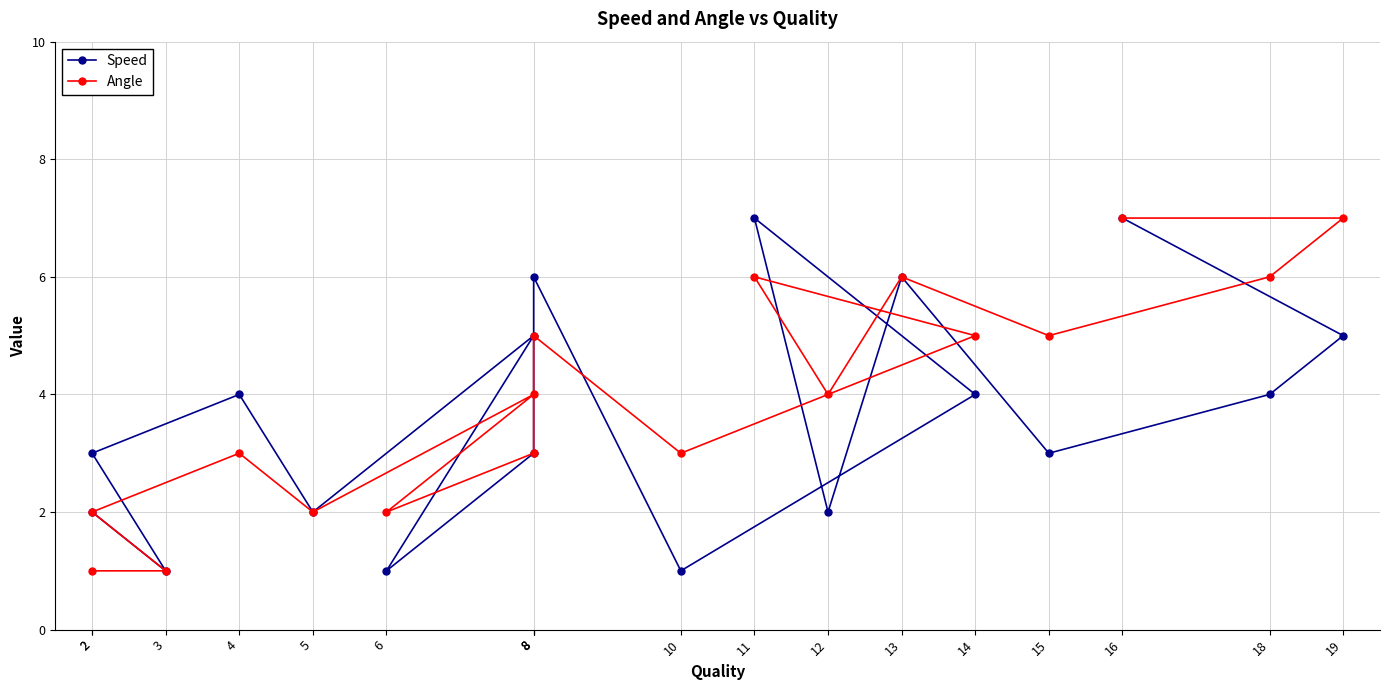

At which label does Angle reach its minimum?

2